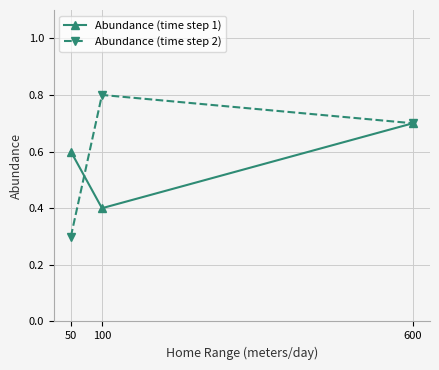

What is the average value of the Abundance (time step 1) series?

0.6